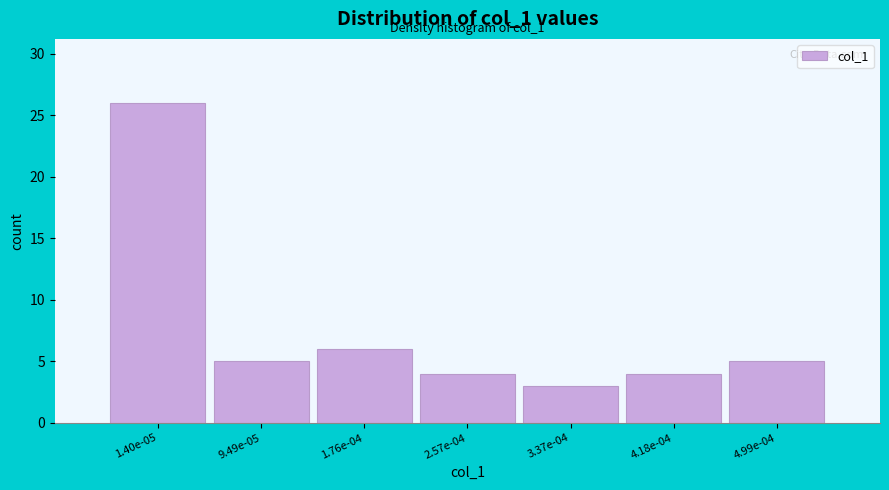

Reading right to left, list all the values displayed in this chart.

4.99e-04=5	4.18e-04=4	3.37e-04=3	2.57e-04=4	1.76e-04=6	9.49e-05=5	1.40e-05=26